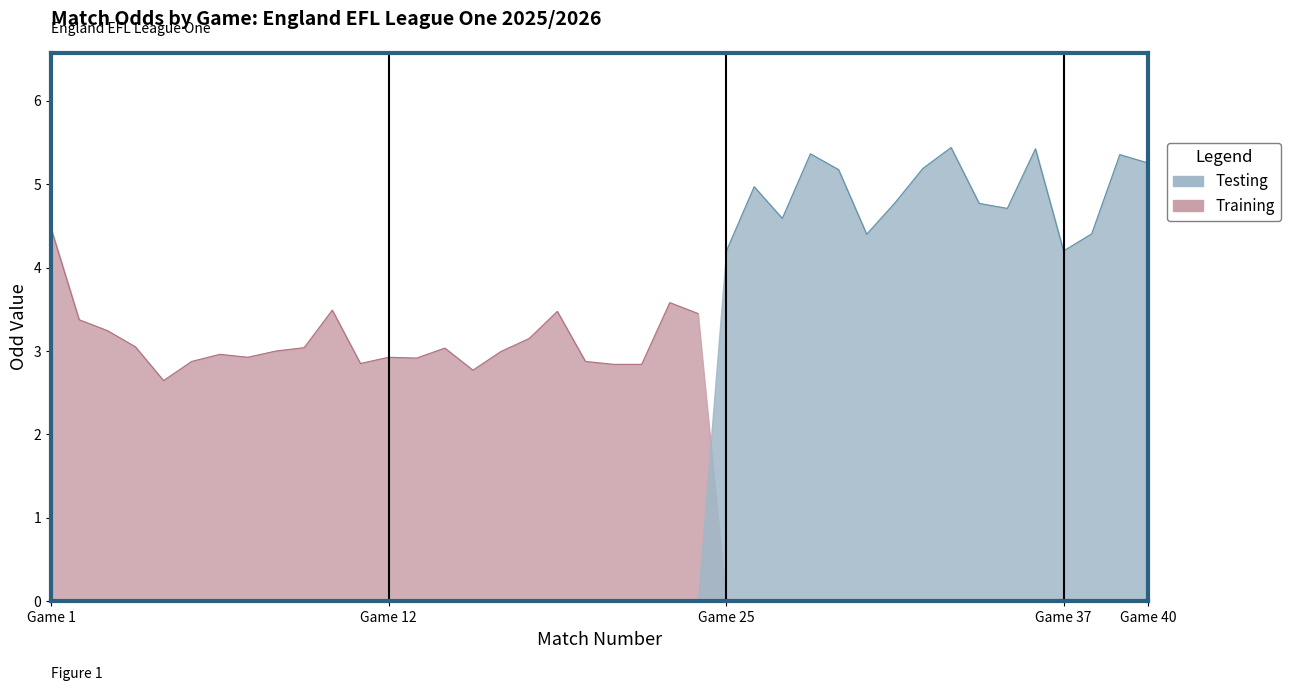

How many lines are shown in the chart?

4